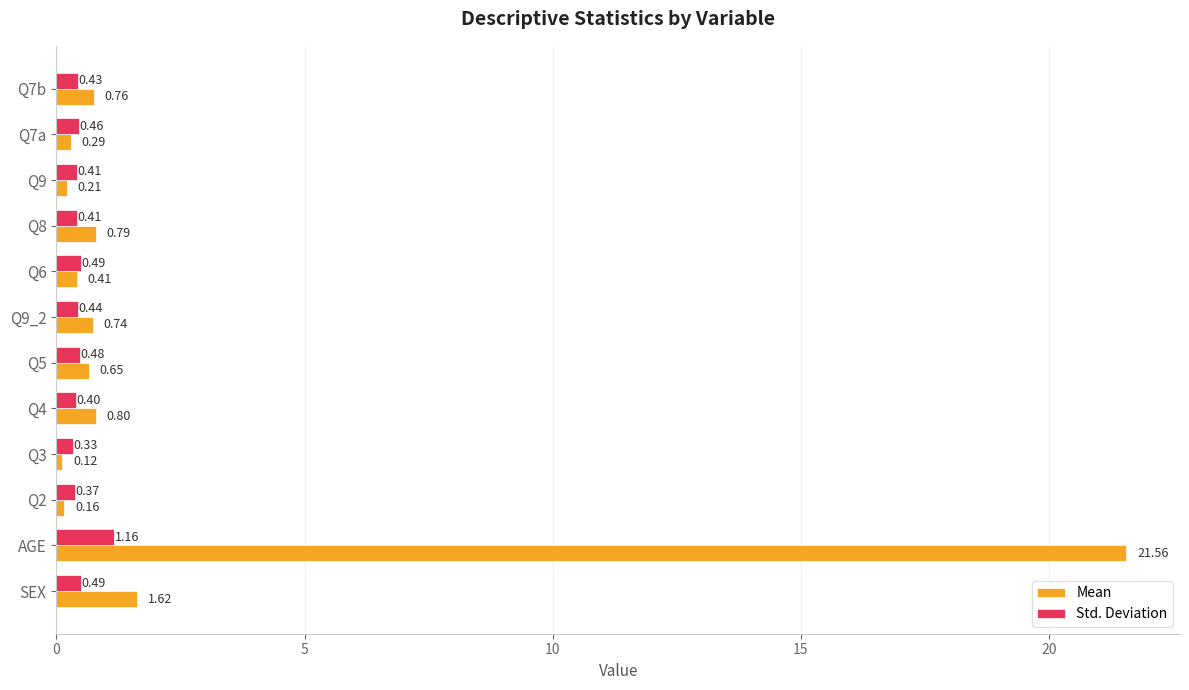

At which label is Mean closest to 10?

SEX